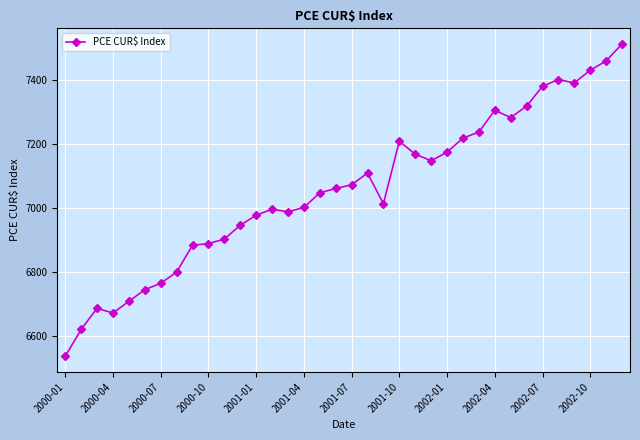

How many values are below 7060?

18